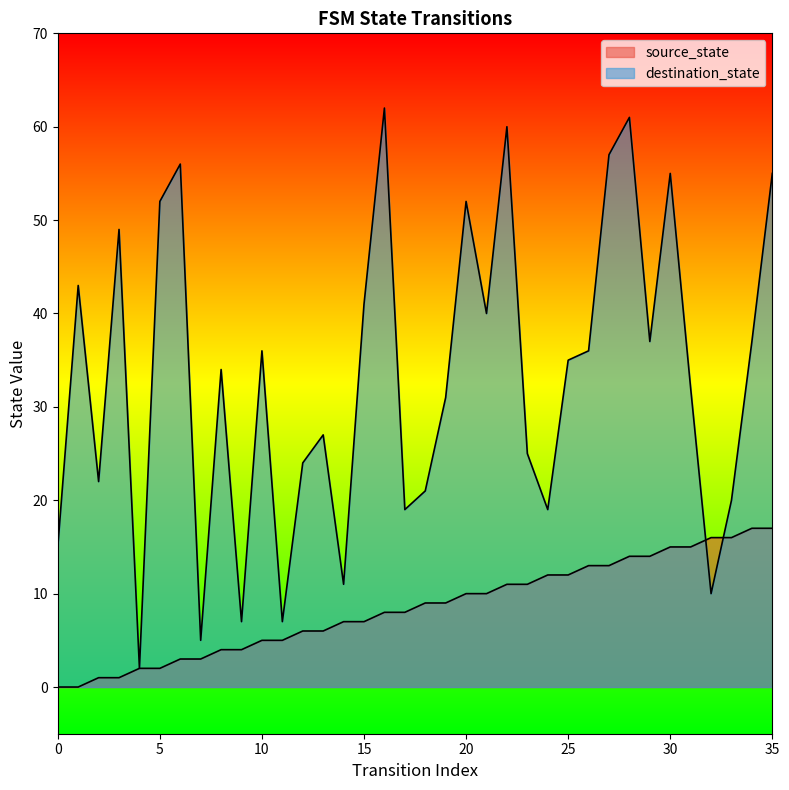

What are all the series names shown in the legend?

source_state, destination_state